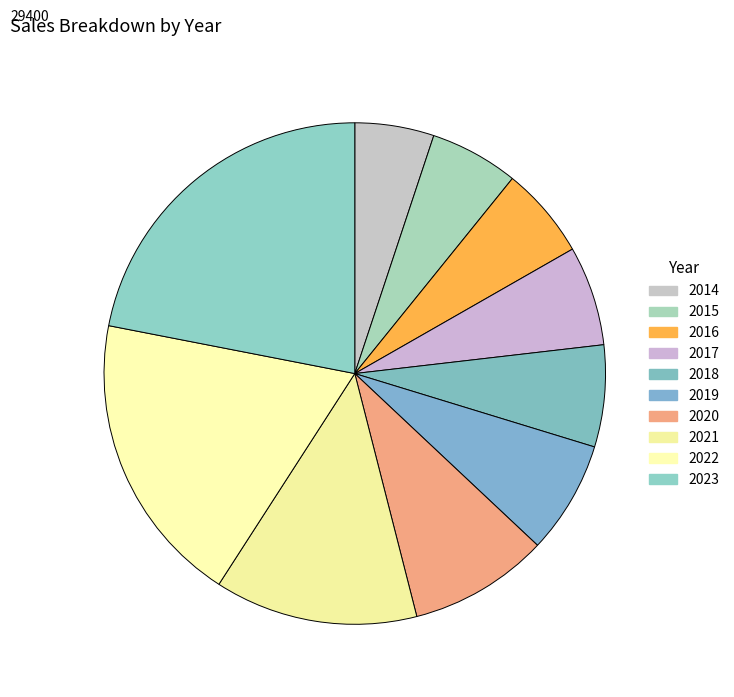

How many slices are in this pie chart?

10